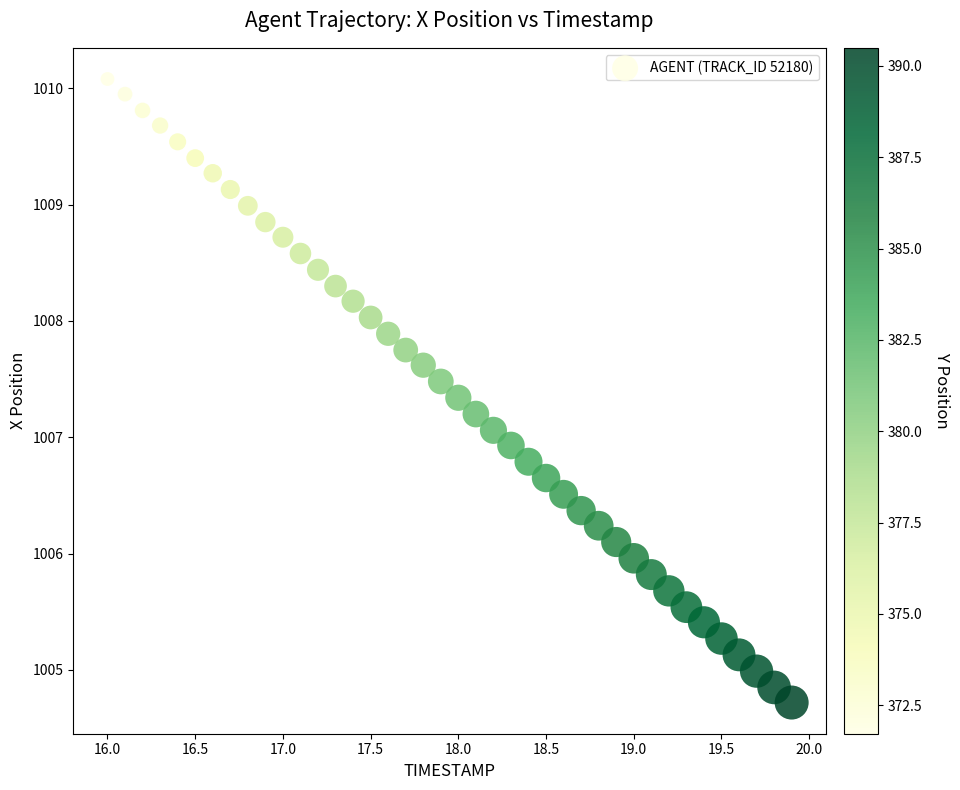

What is the range of X values (max minus min)?

3.9